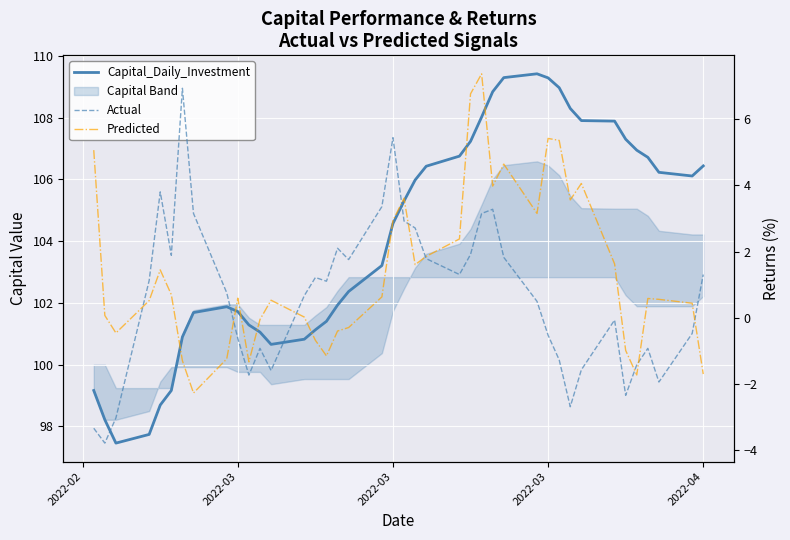

Is it true that Predicted equals 2.5 at 2022-04?

False